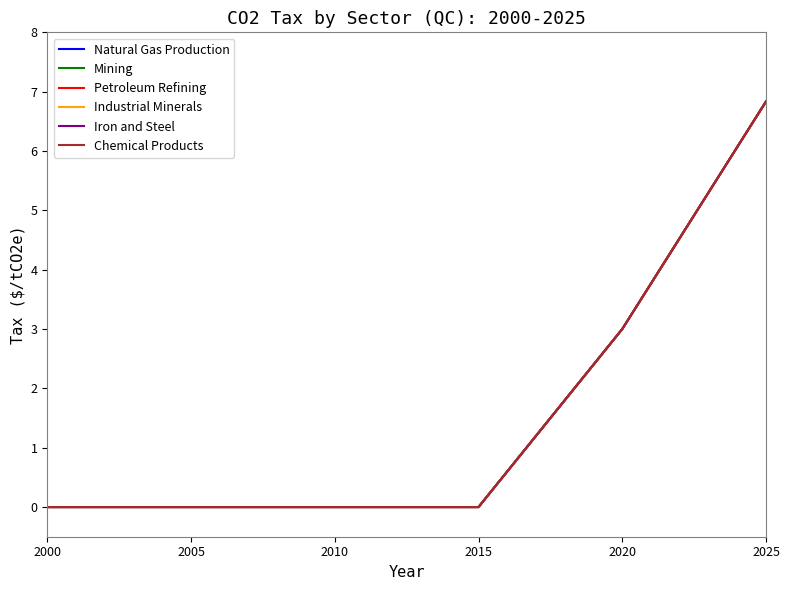

Reading right to left, extract all data points from this chart.

Natural Gas Production: 6.8	3.0	0.0	0.0	0.0	0.0
Mining: 6.8	3.0	0.0	0.0	0.0	0.0
Petroleum Refining: 6.8	3.0	0.0	0.0	0.0	0.0
Industrial Minerals: 6.8	3.0	0.0	0.0	0.0	0.0
Iron and Steel: 6.8	3.0	0.0	0.0	0.0	0.0
Chemical Products: 6.8	3.0	0.0	0.0	0.0	0.0